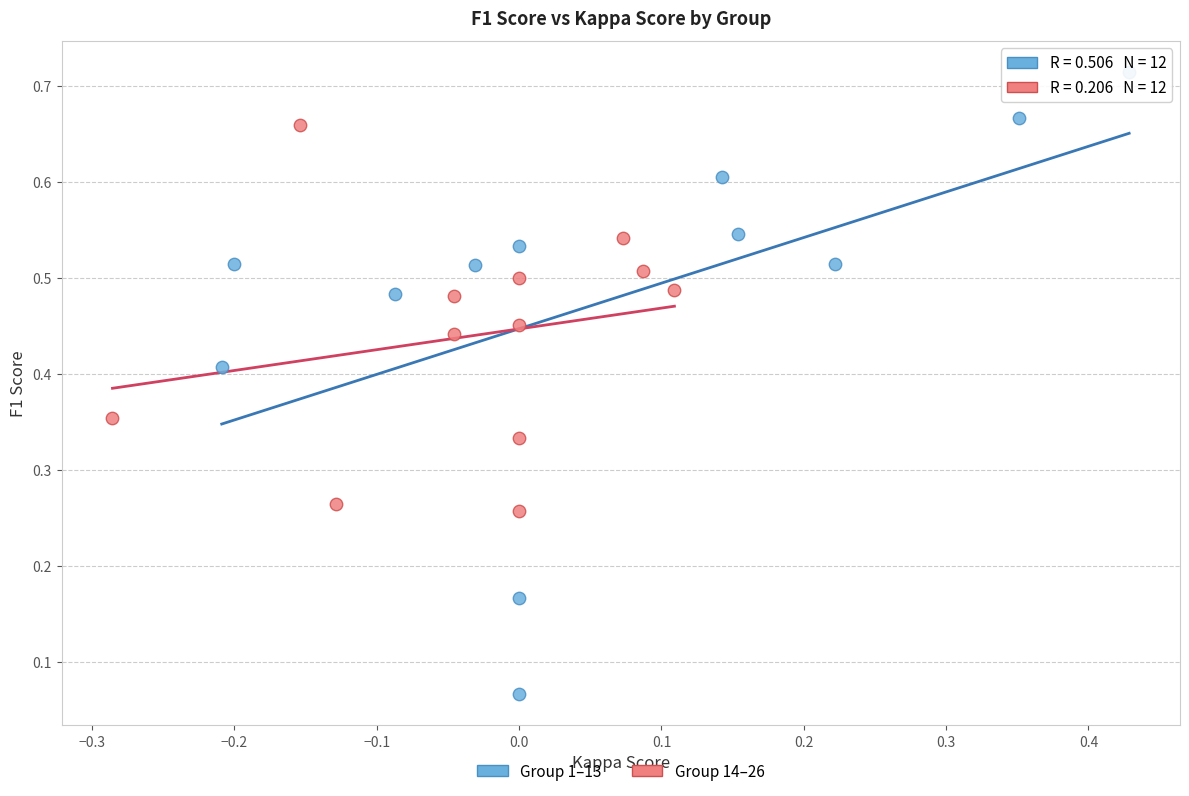

Which series contains the highest Y value?

Group 1–13